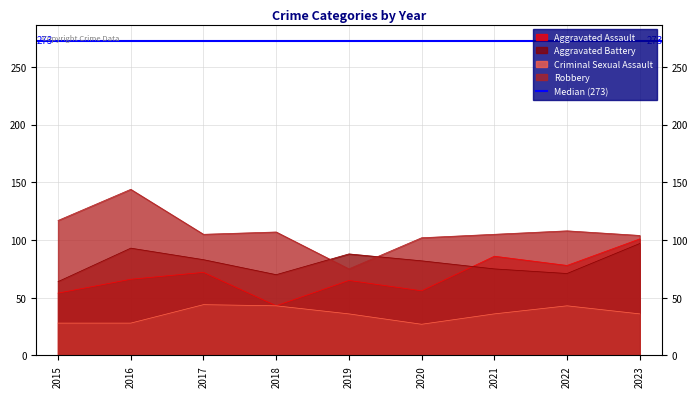

Between 2018 and 2023, which is larger?

2023